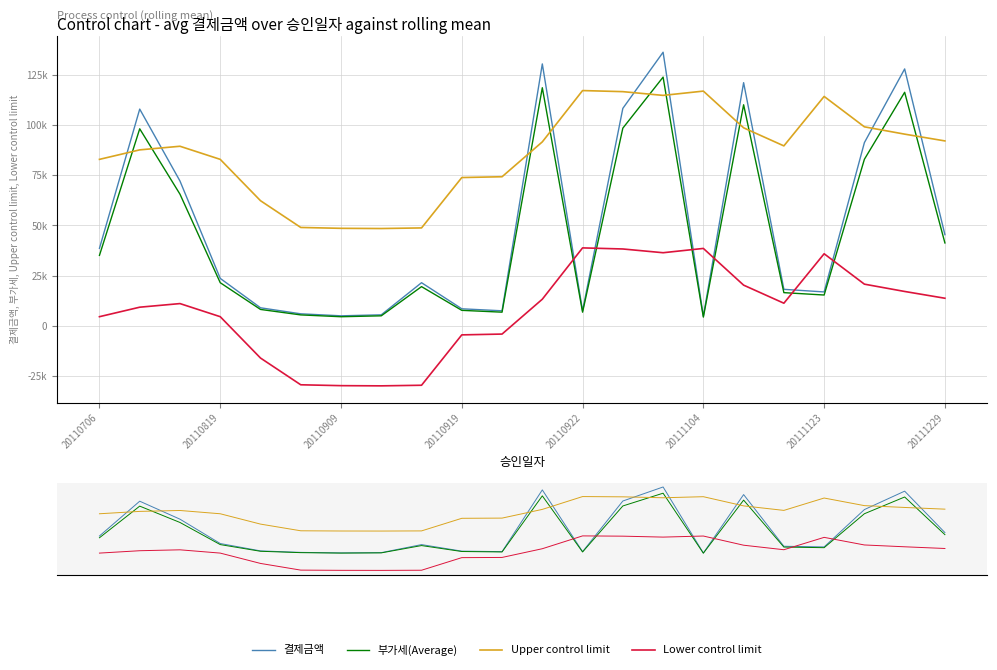

Which series has the largest total across all categories?

Upper control limit